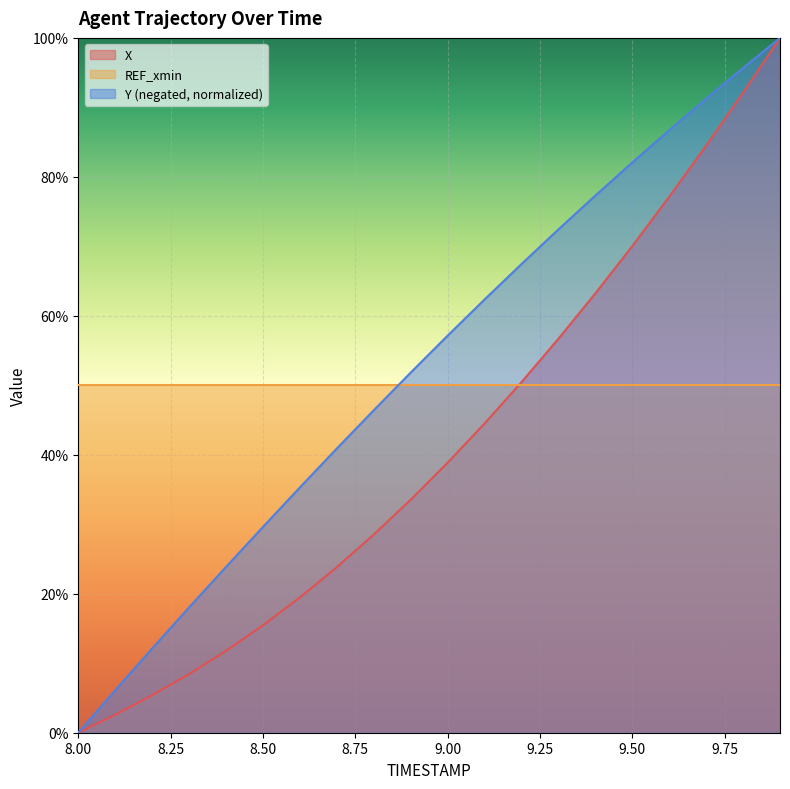

The value of Y at 8.1 is 0.1. True or false?

True